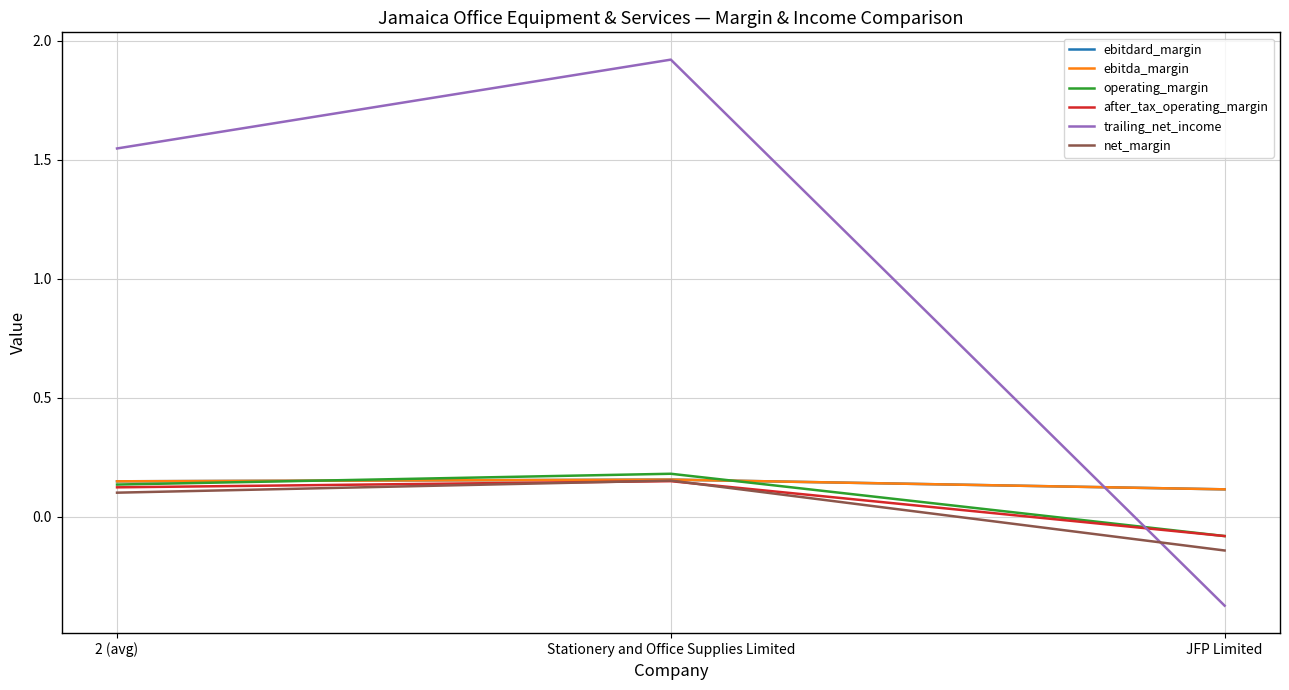

Is this an area chart (filled region under the line)?

No